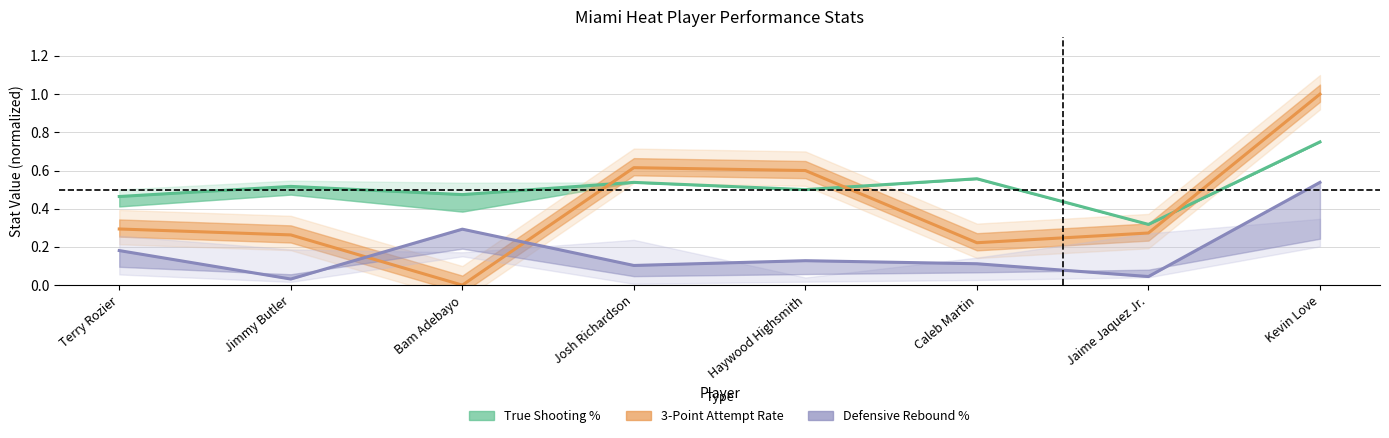

What is the total value across all series at Haywood Highsmith?

1.2